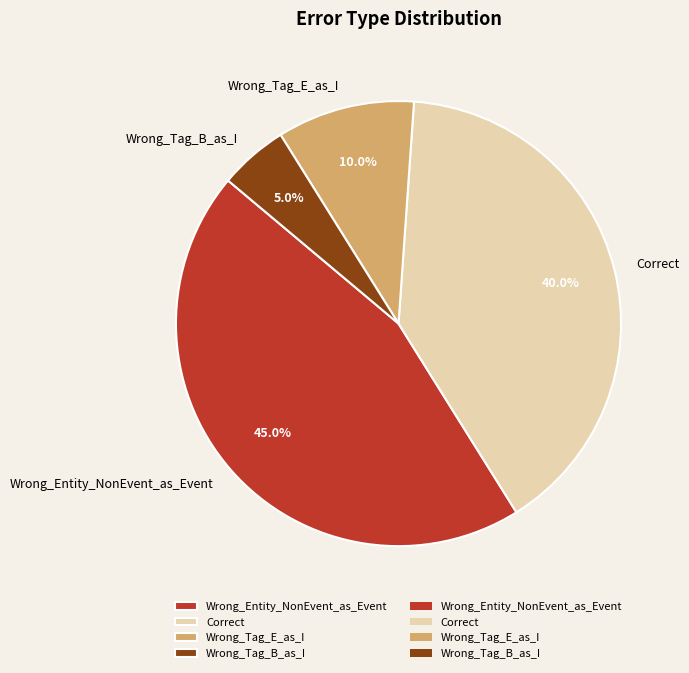

To the nearest percent, what is the difference between the largest and smallest slice percentages?

40%